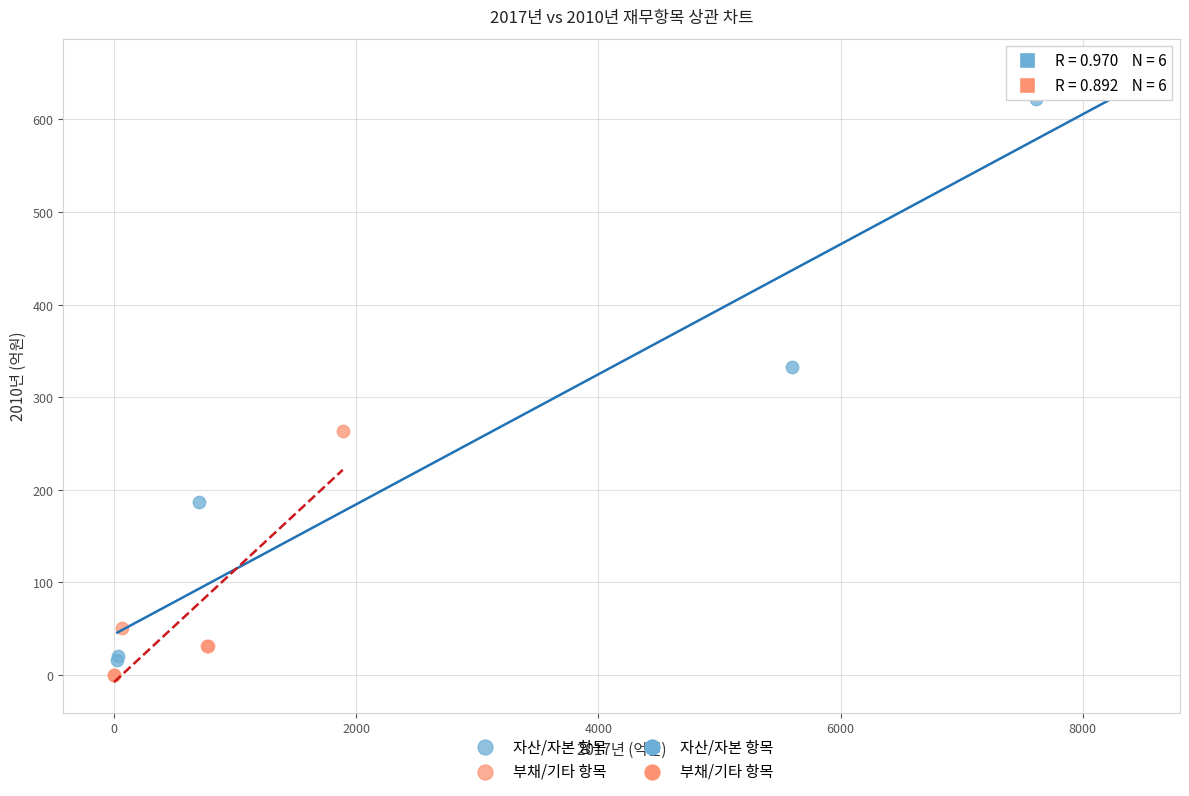

Which series has the widest spread of Y values?

자산/자본 항목